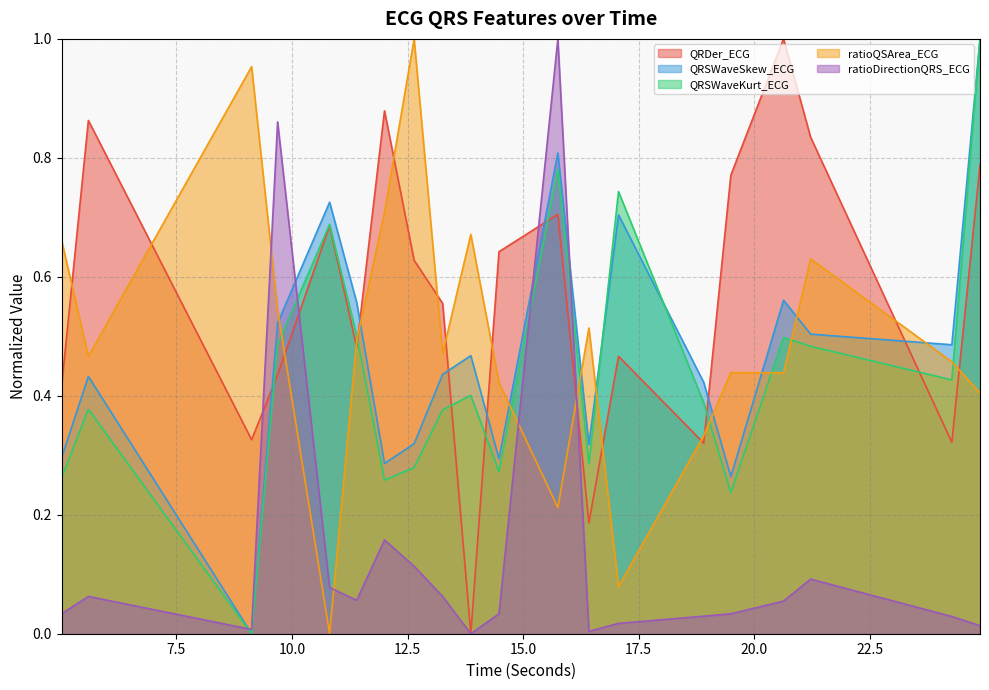

In QRSWaveSkew_ECG, how many points are higher than both neighbors (excluding endpoints)?

6